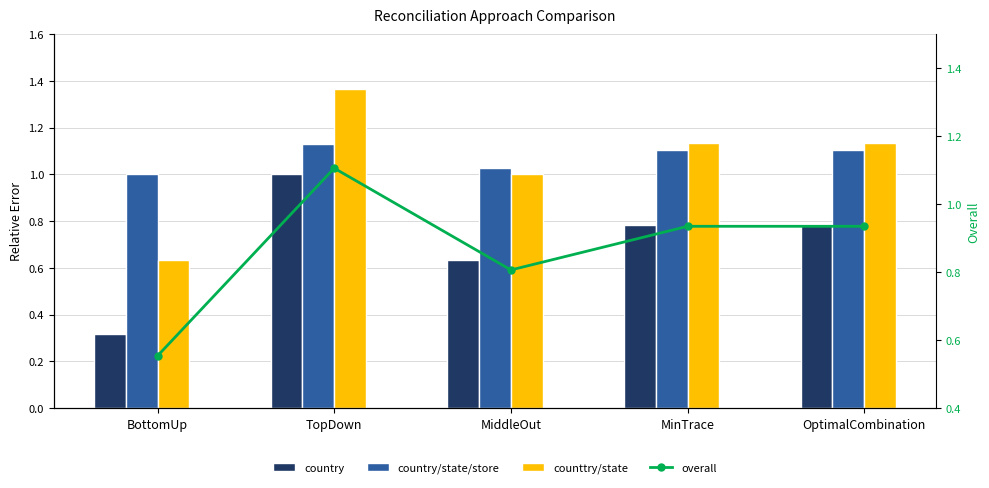

Does the chart contain any negative values?

No